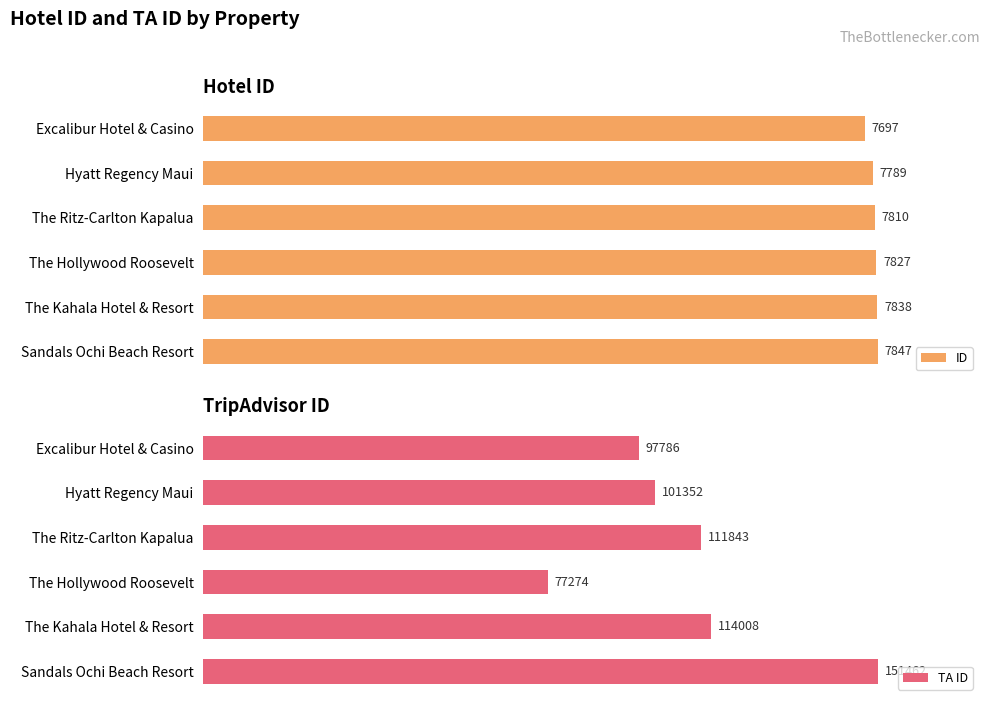

At how many categories does at least one series exceed 66579?

6